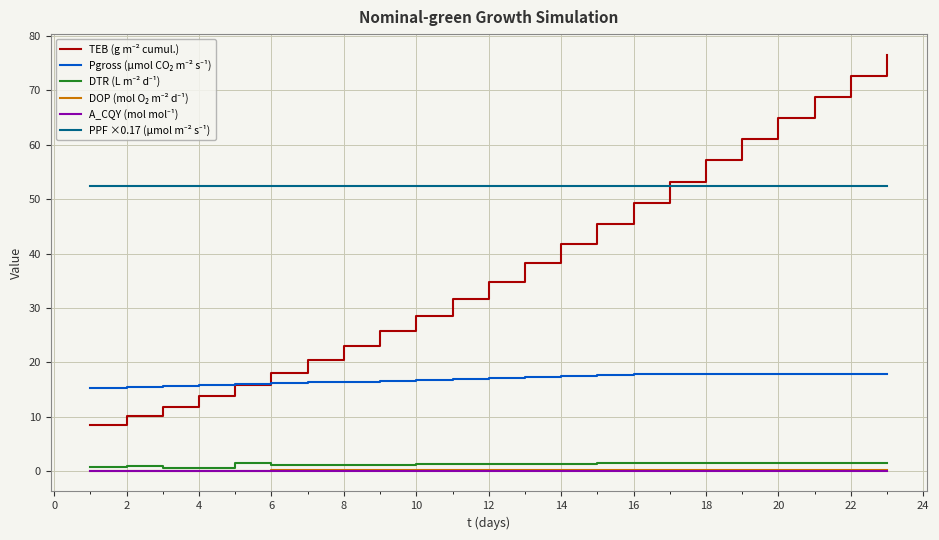

What is the greatest value displayed?

76.5